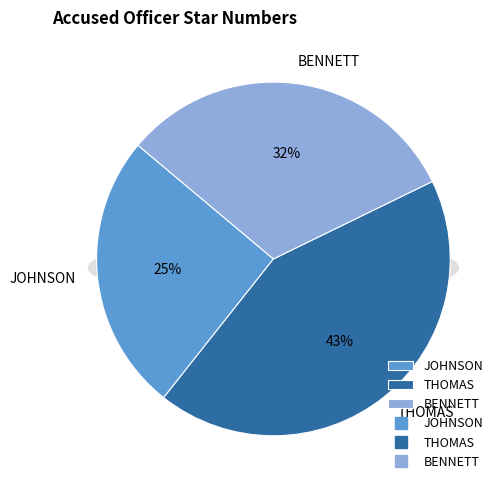

How much of the chart is everything except THOMAS?

57.1%